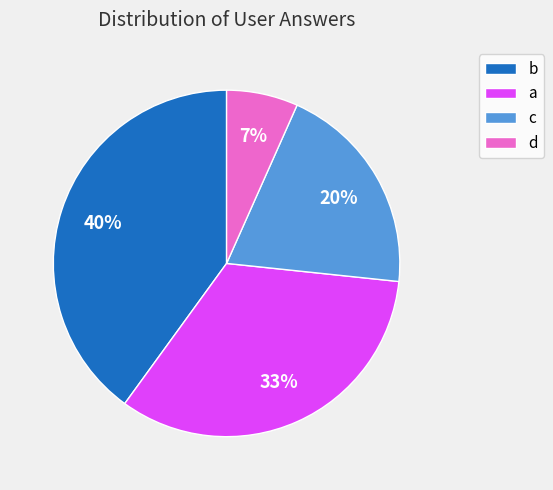

Which has a higher value, d or a?

a